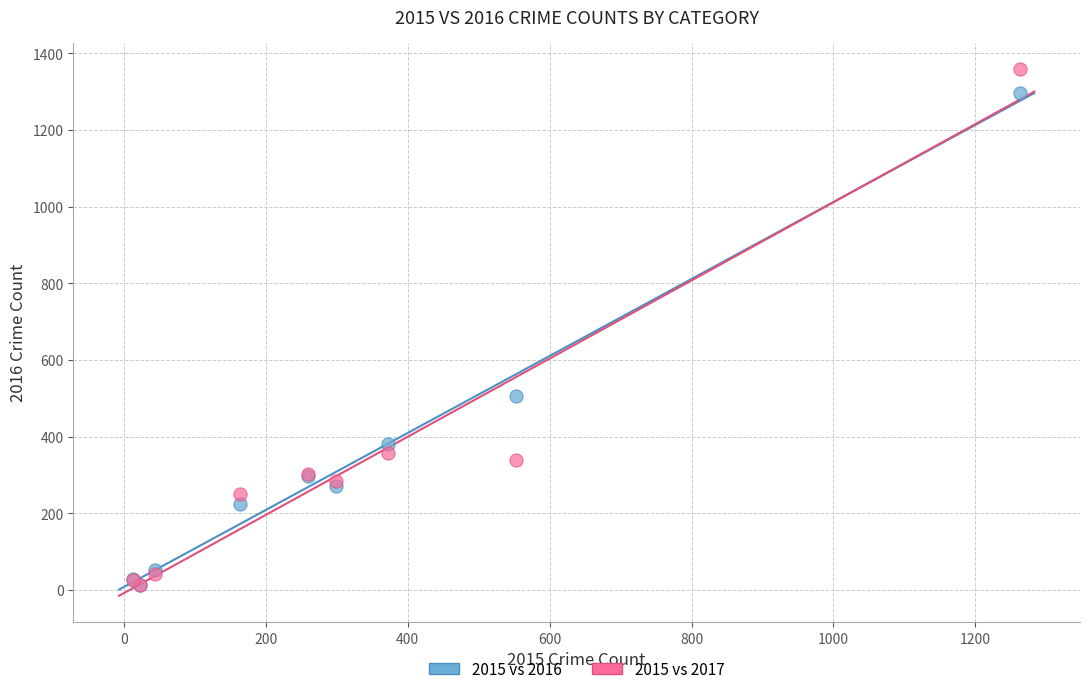

In the 2015 vs 2016 series, what Y value is closest to 655?

505